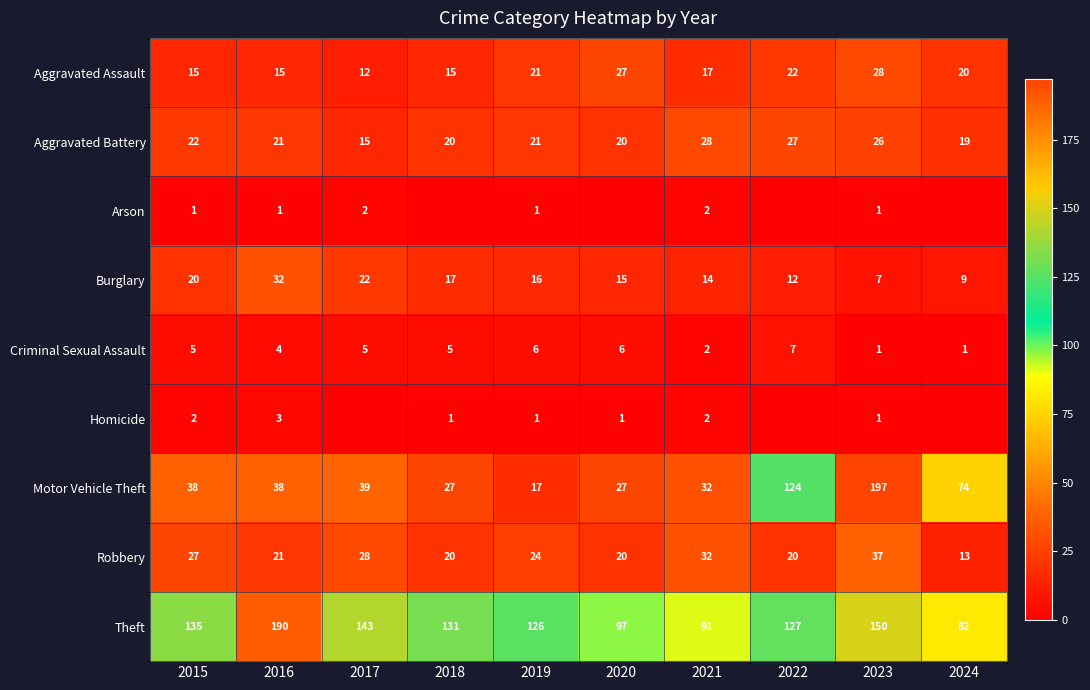

Between 2020 and 2015, which is larger?

2020